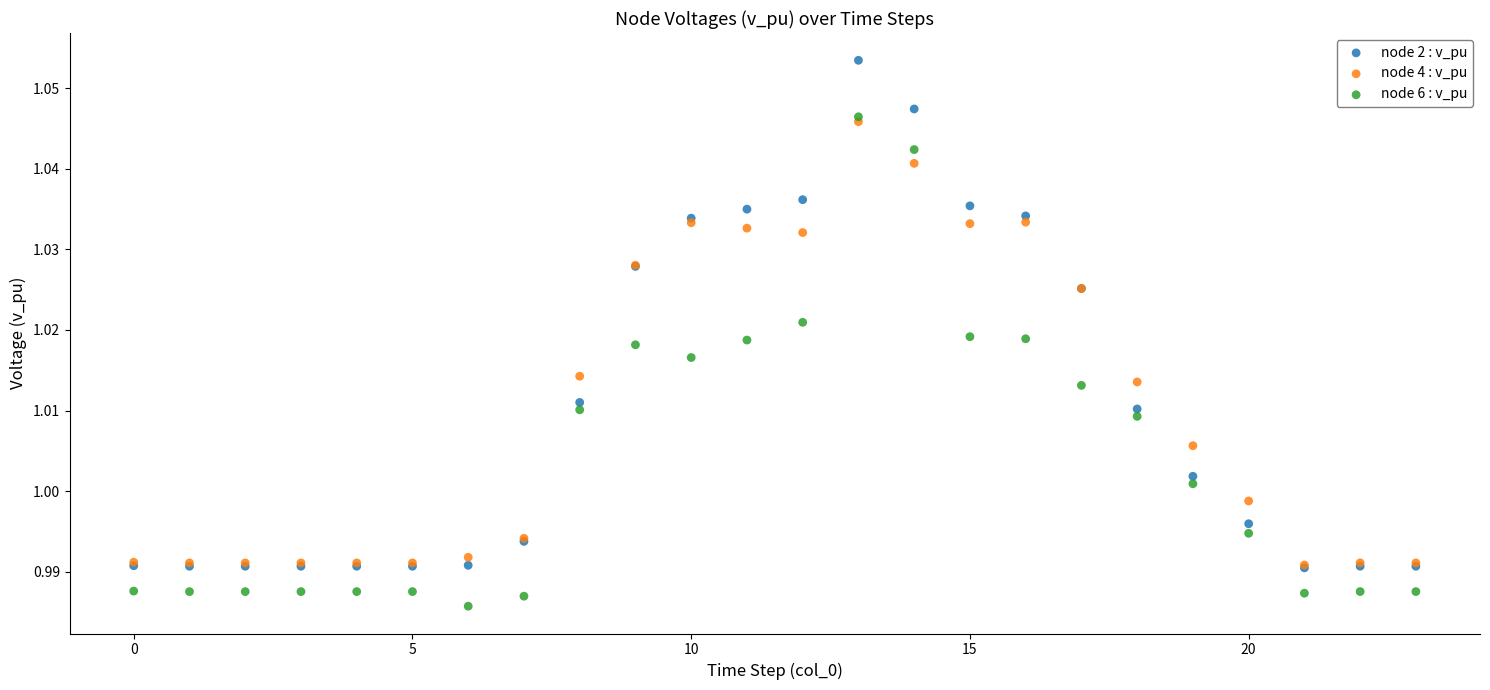

Which series has the widest spread of Y values?

node 2 : v_pu